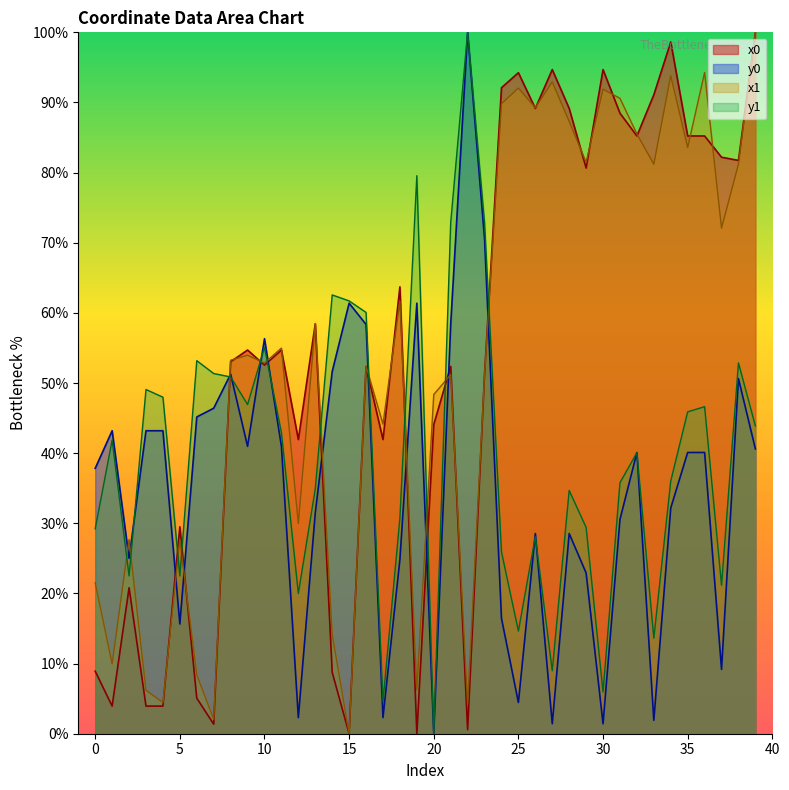

How many interior local valleys does the x1_vals series have?

14